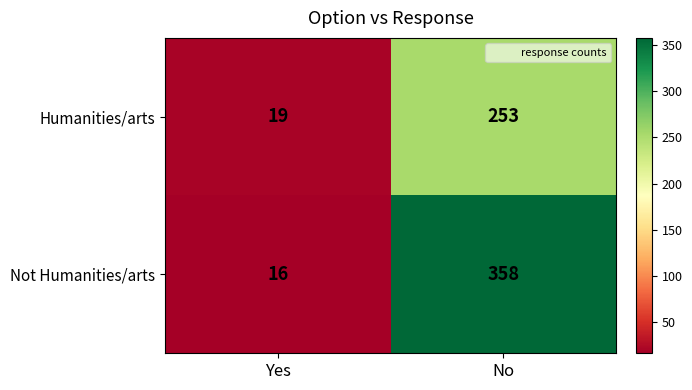

Reading left to right, list all the values displayed in this chart.

Humanities/arts: 19	253
Not Humanities/arts: 16	358